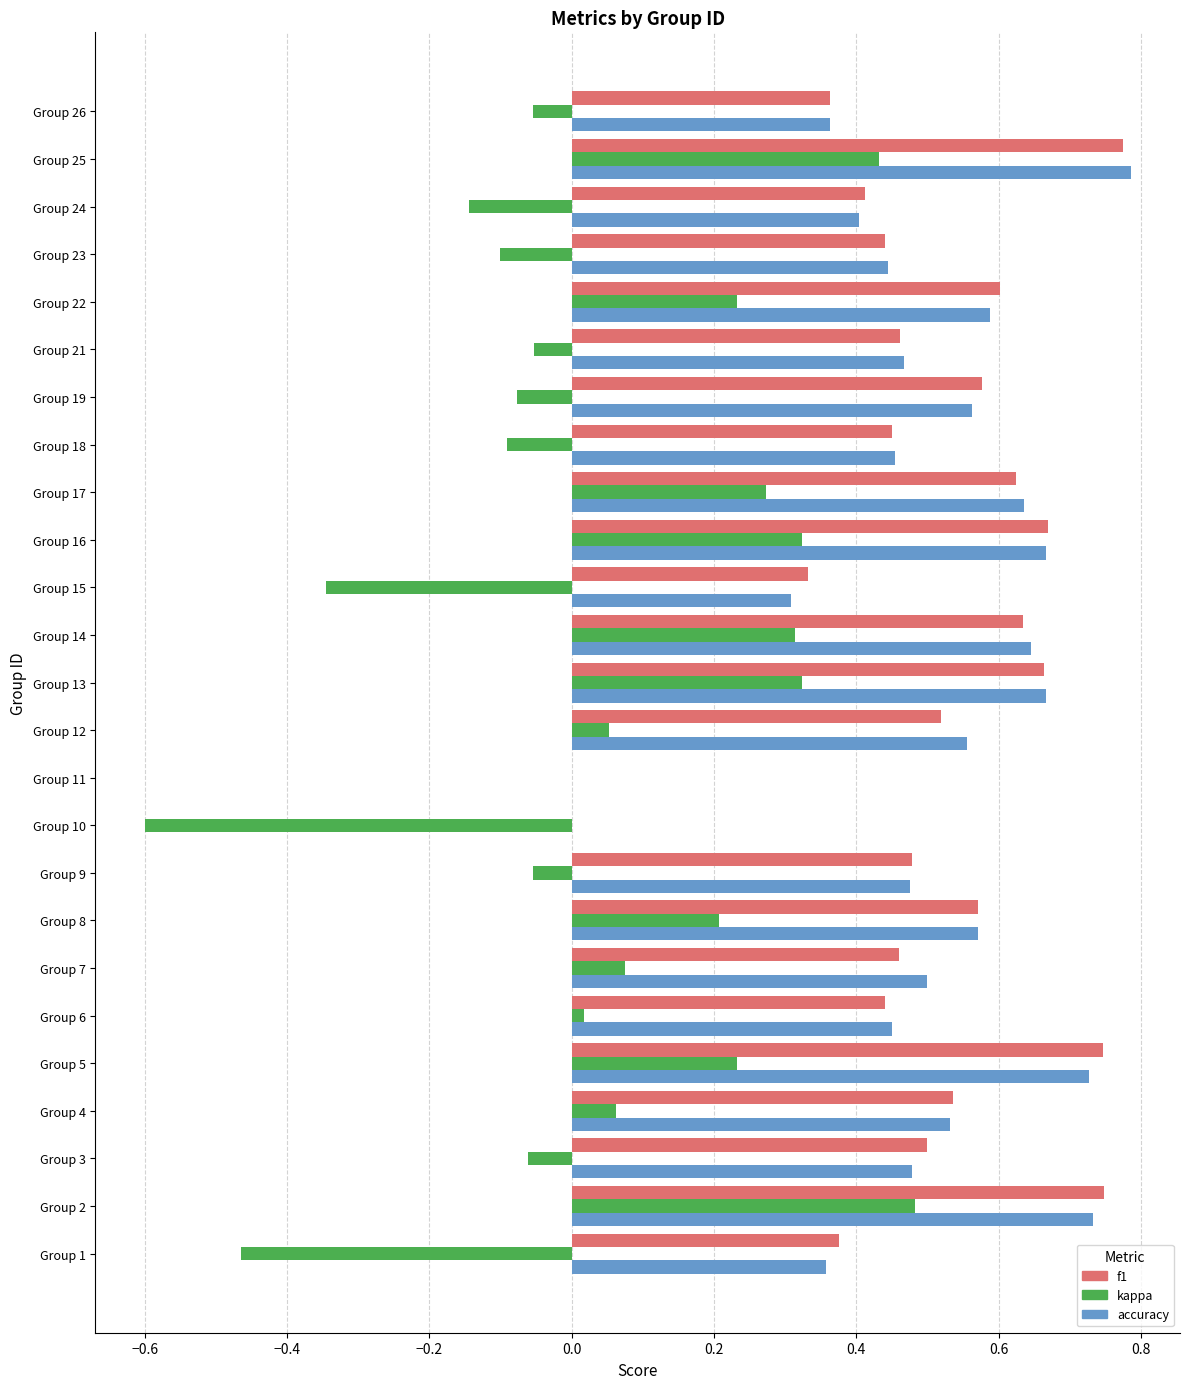

Is the value of accuracy at Group 17 greater than the value of f1 at Group 23?

Yes